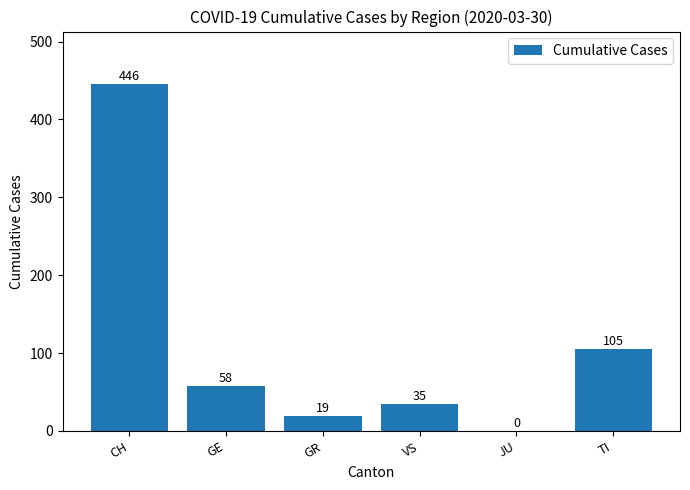

What is the greatest value displayed?

446